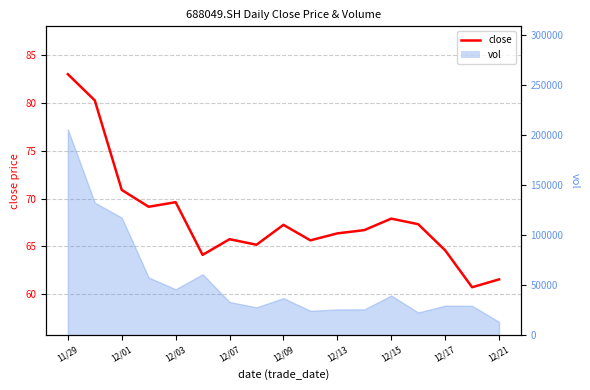

The value at 12/13 is 66.4. True or false?

True